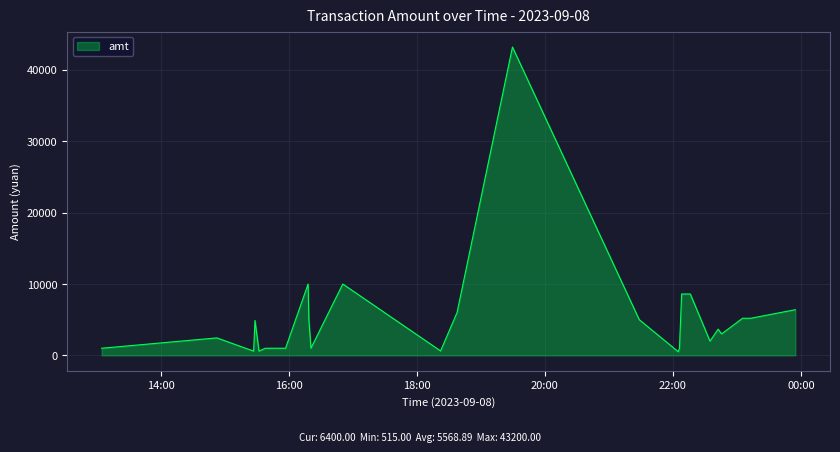

What is the difference between the maximum and minimum values?

42685.0